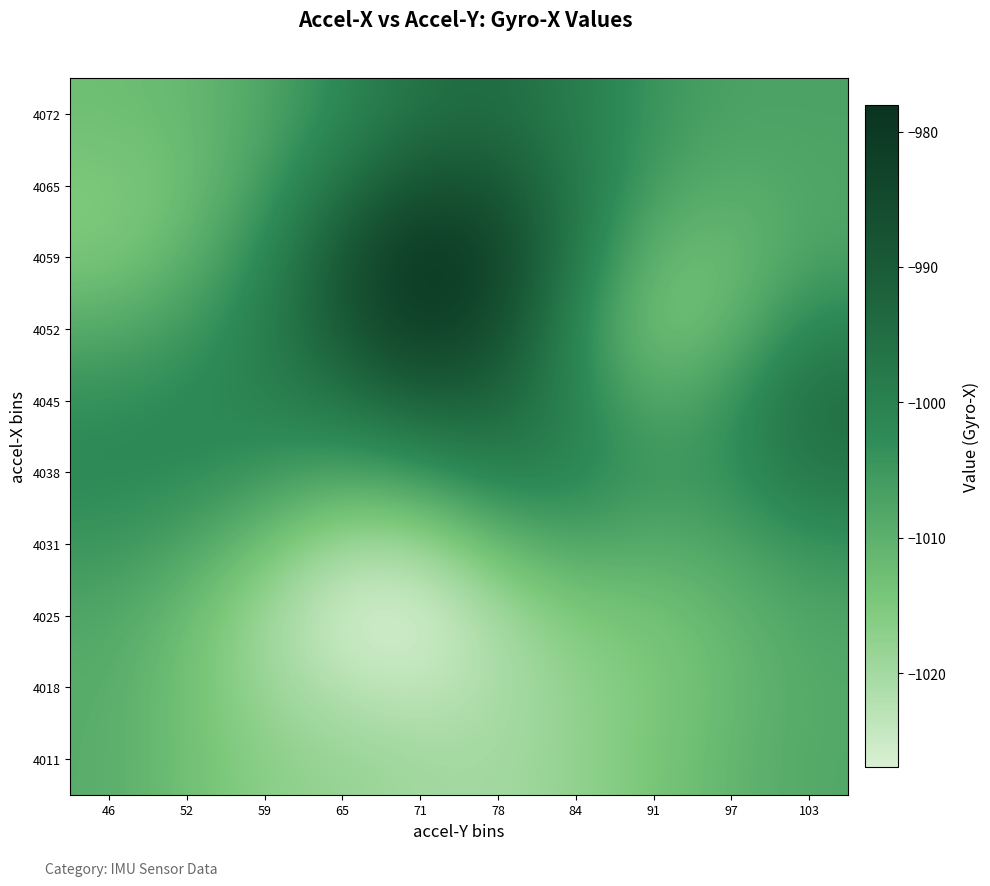

What is the smallest value displayed?

-1026.9